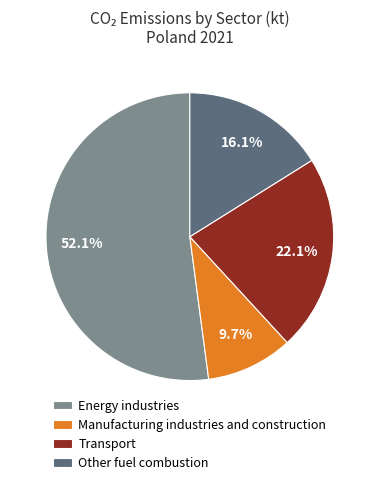

To the nearest percent, what percentage of the pie is Other fuel combustion?

16%